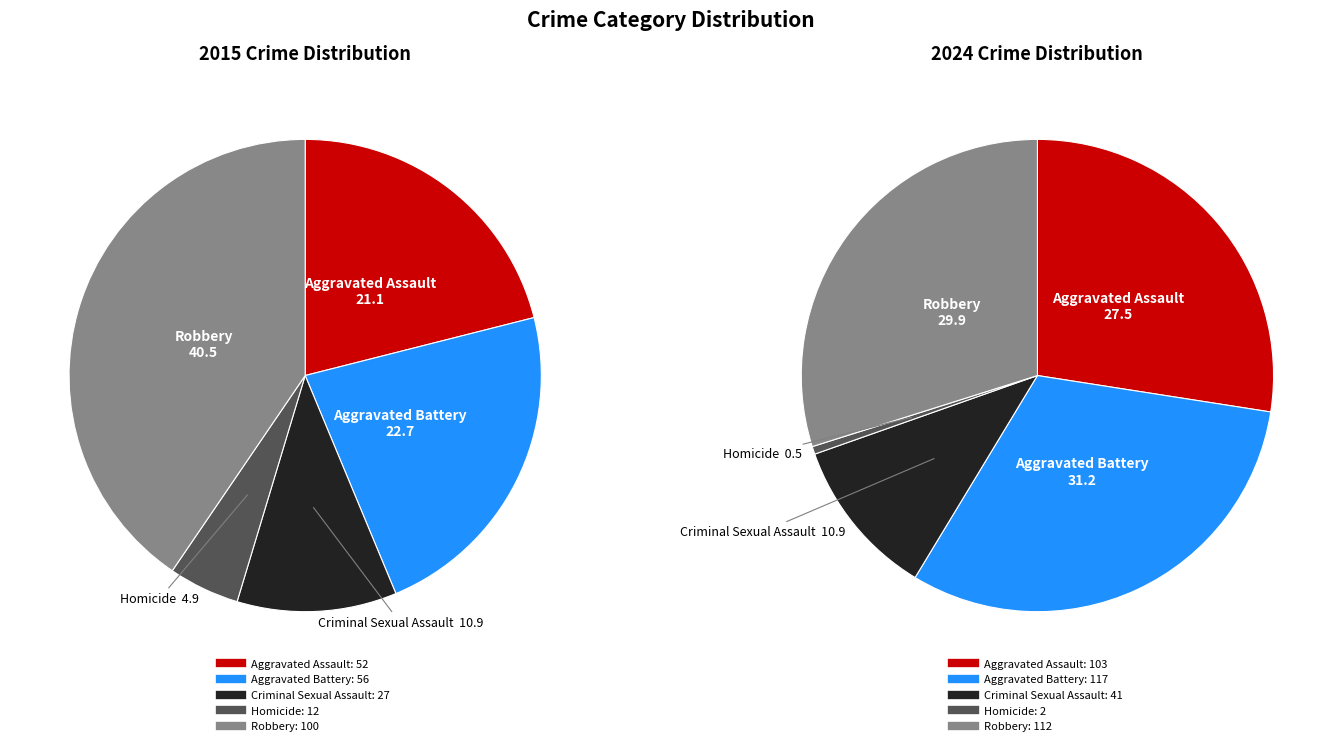

Is it true that Aggravated Battery is 21% of the pie?

False